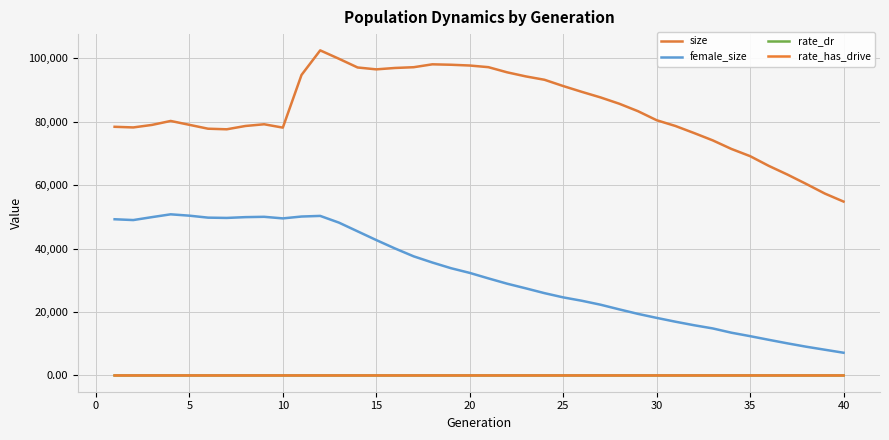

True or false: rate_has_drive and rate_dr intersect in this chart.

False